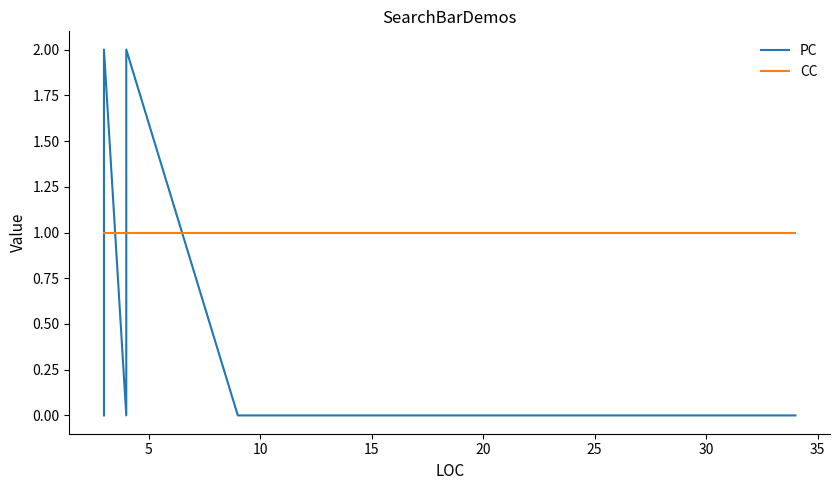

Is this an area chart (filled region under the line)?

No